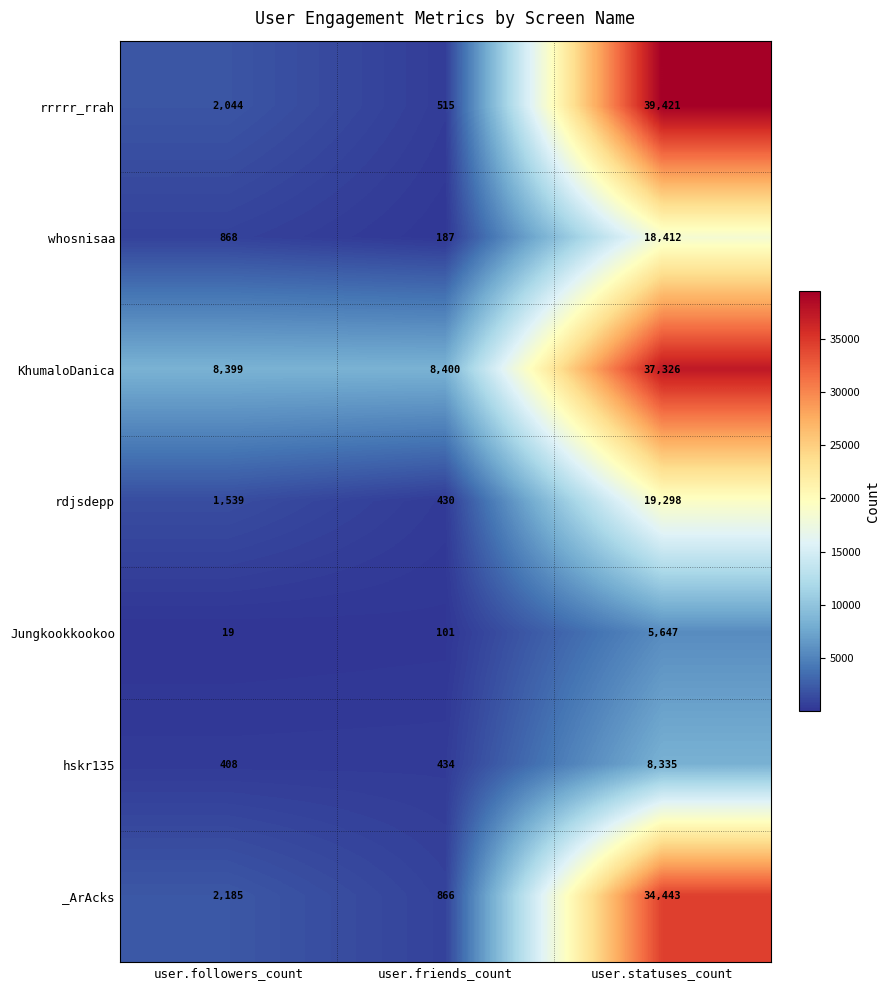

What value does the hskr135 series have at user.statuses_count?

8335